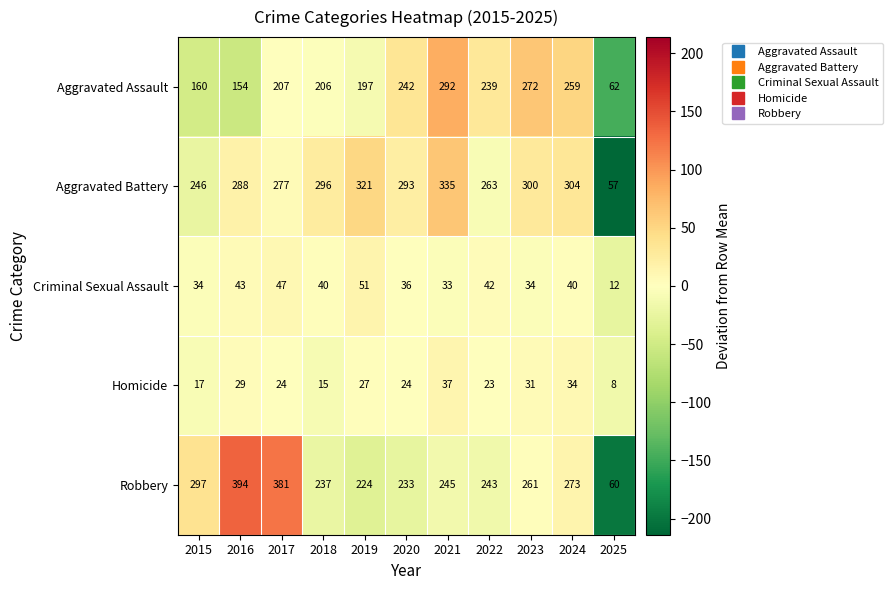

What is the total value across all series at 2023?

898